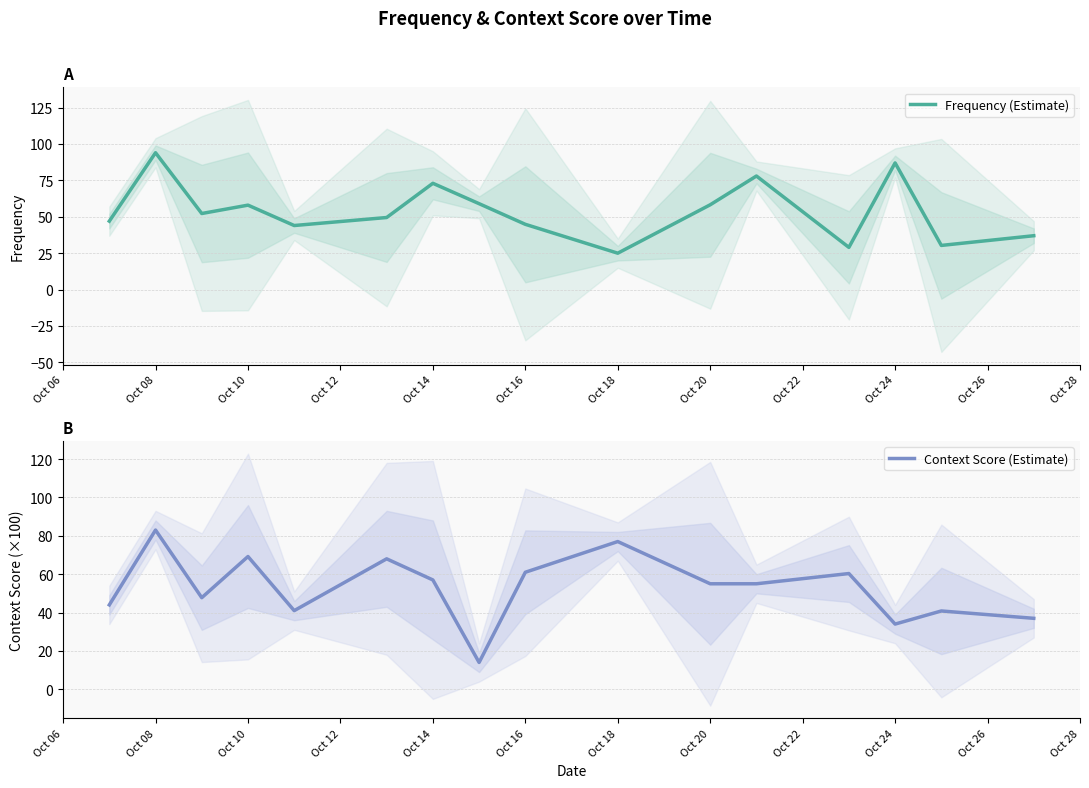

At which category is the sum across all series the highest?

Oct 08